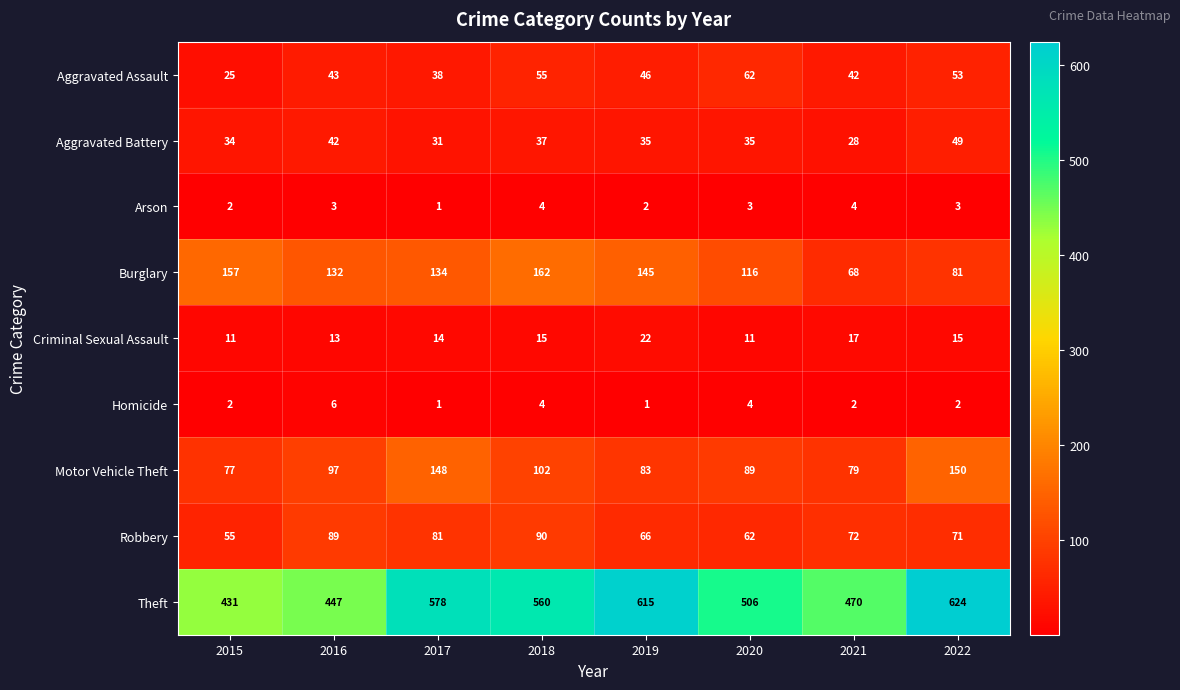

Rank the series by their maximum value, from highest to lowest.

Theft, Burglary, Motor Vehicle Theft, Robbery, Aggravated Assault, Aggravated Battery, Criminal Sexual Assault, Homicide, Arson